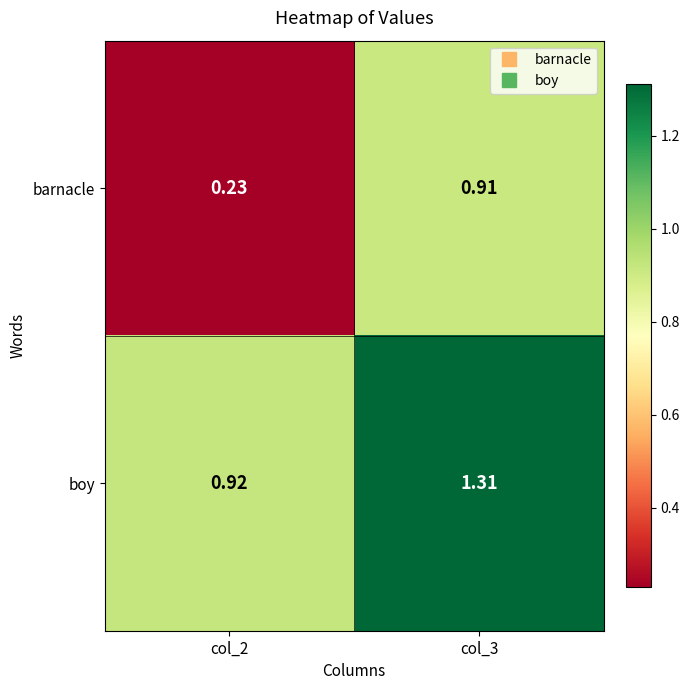

Which series has the largest total across all categories?

boy